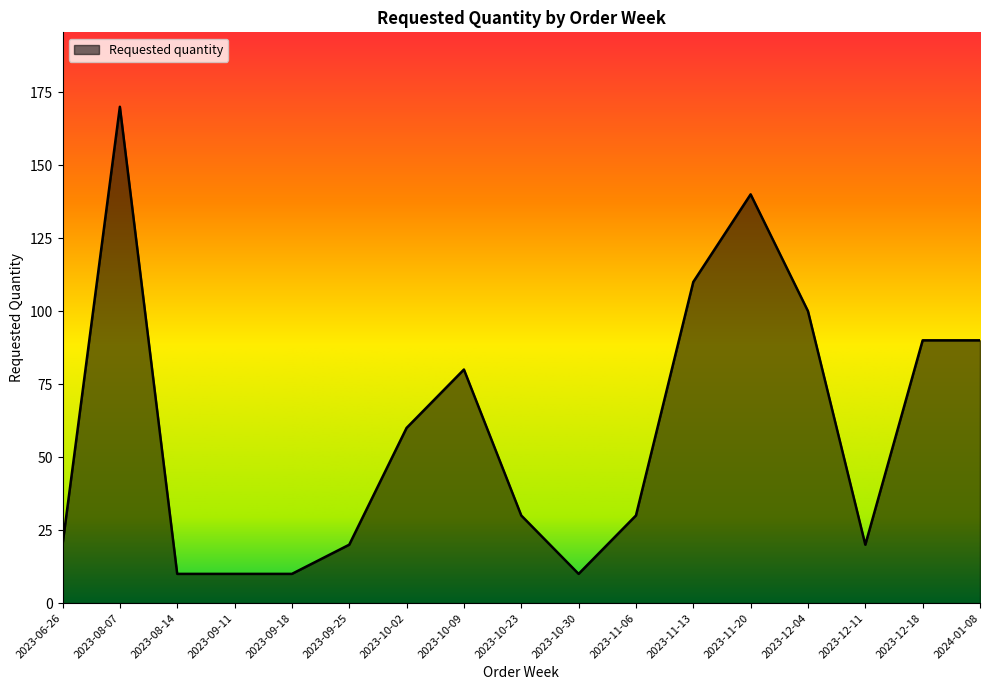

What is the difference between the values at 2023-09-25 and 2023-08-07?

150